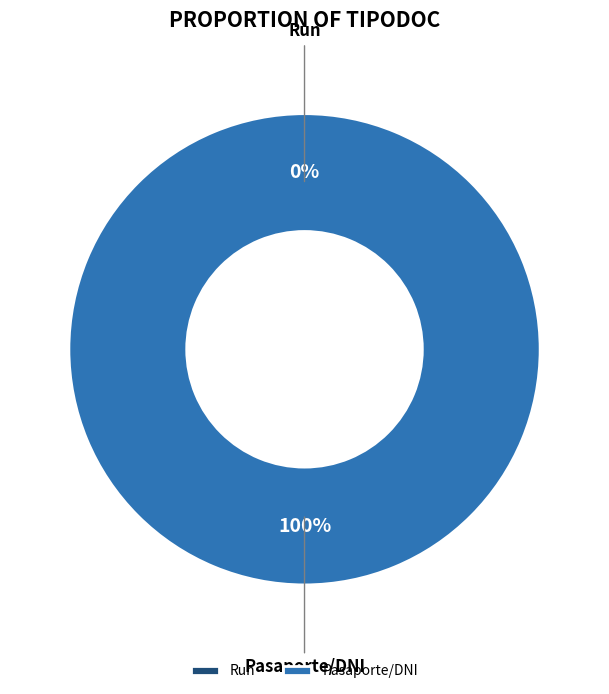

What is the largest slice in the pie chart?

Pasaporte/DNI